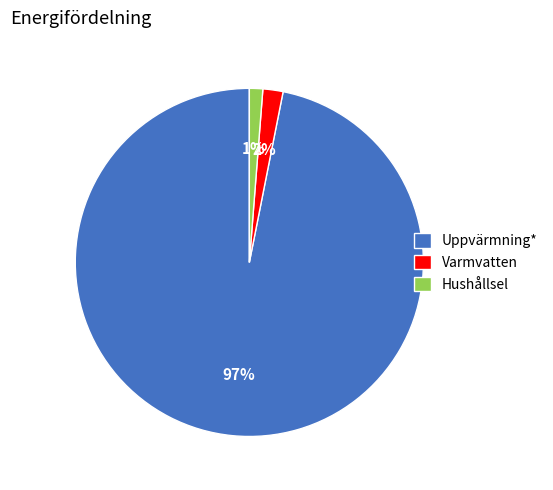

Is the sum of Varmvatten and Hushållsel greater than half?

No